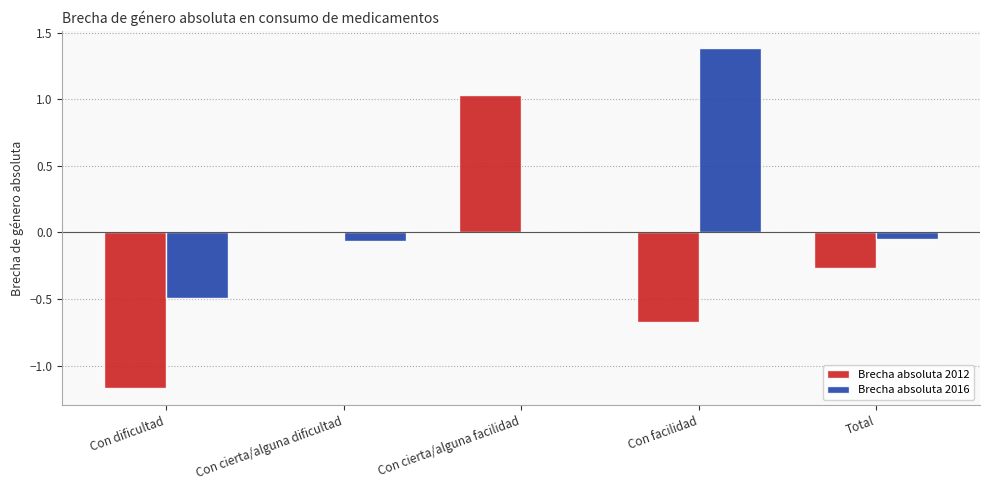

Read the Brecha absoluta 2016 value at Con dificultad.

-0.5